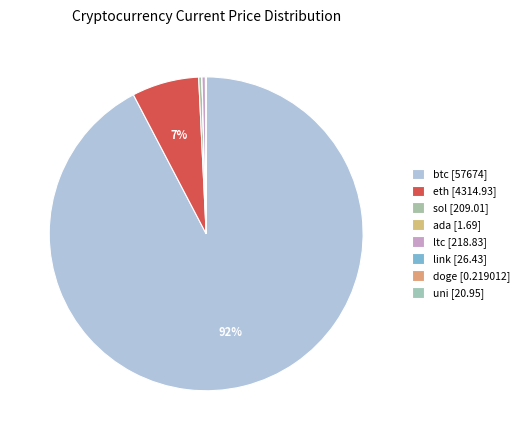

To the nearest percent, what percentage of the pie is btc?

92%